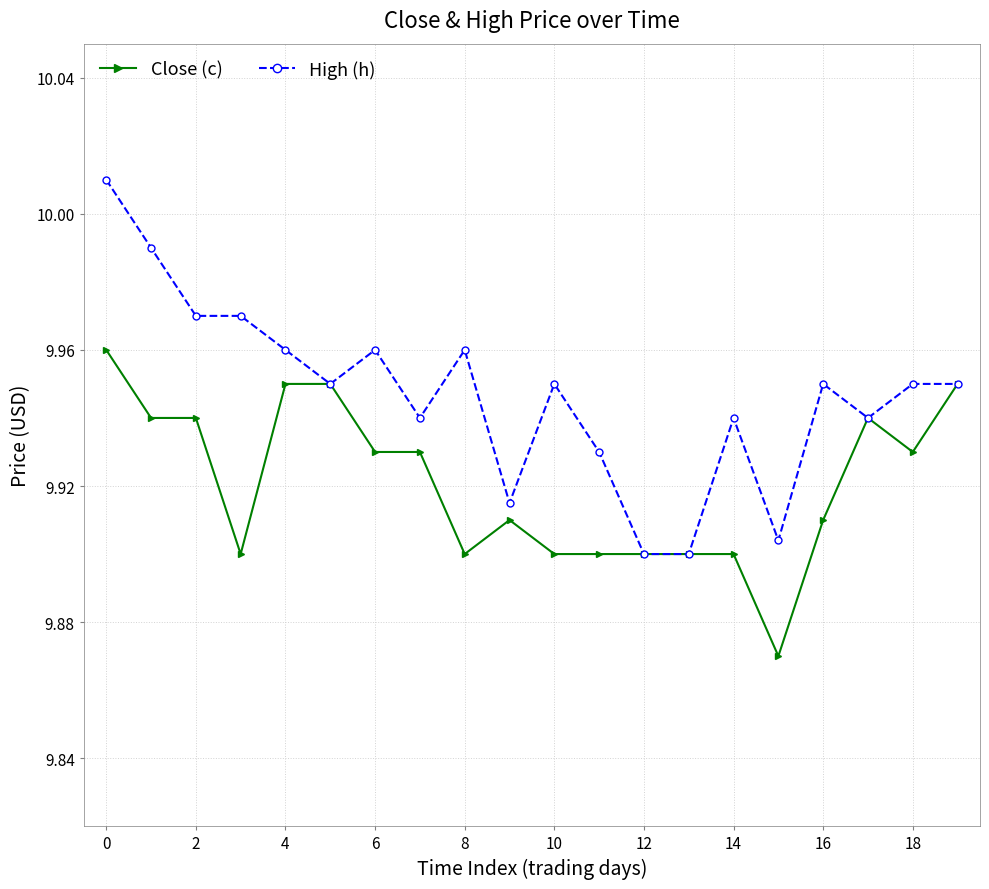

Count the Close (c) values in the range 9 to 10.

20